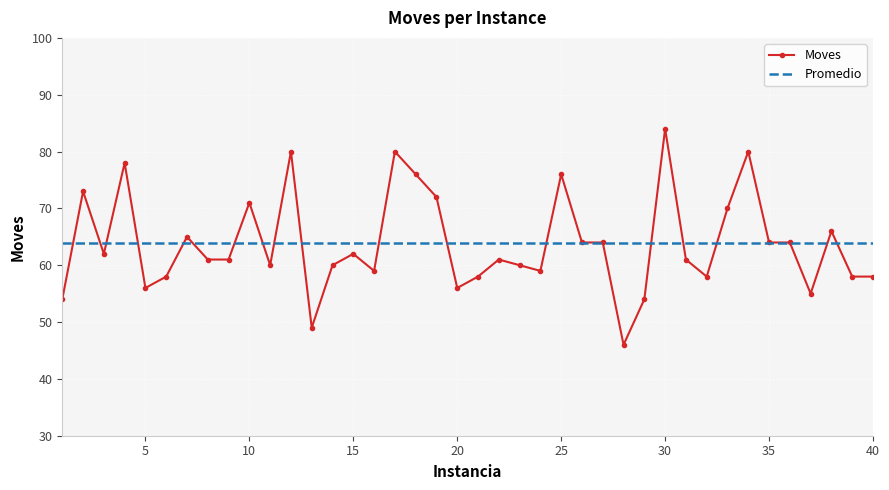

Count the number of categories in the chart.

40